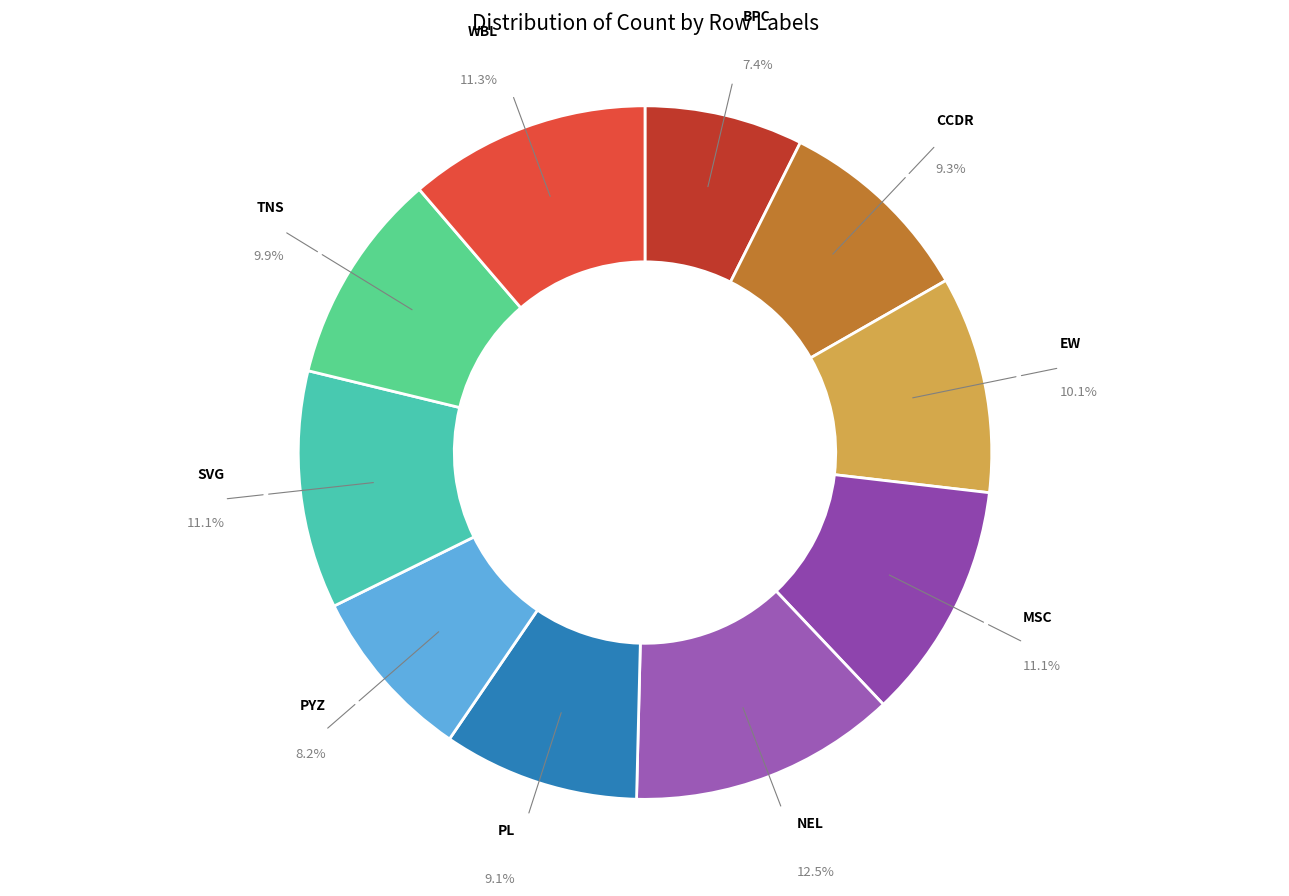

What percentage is the SVG slice, to the nearest percent?

11%